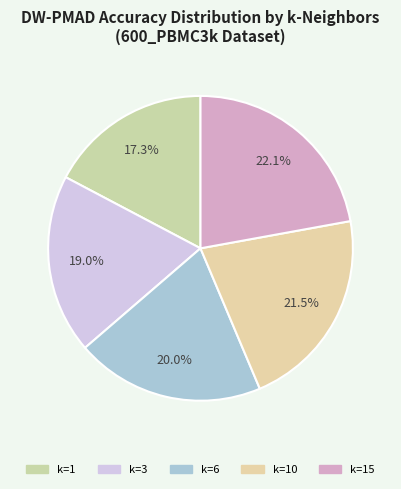

To the nearest percent, what is the combined percentage of k=1 and k=3?

36%